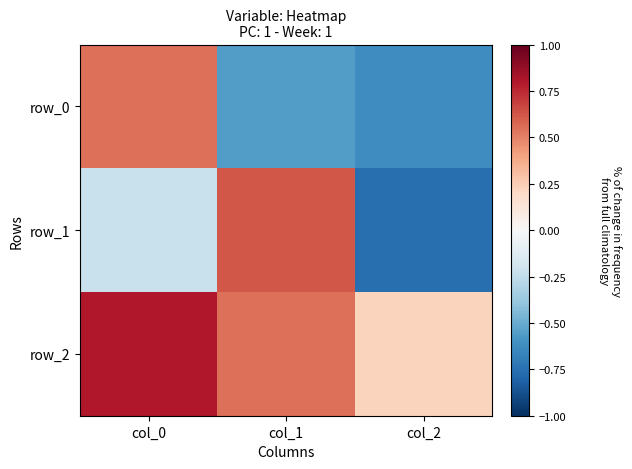

Which label corresponds to the smallest value in the chart?

col_2